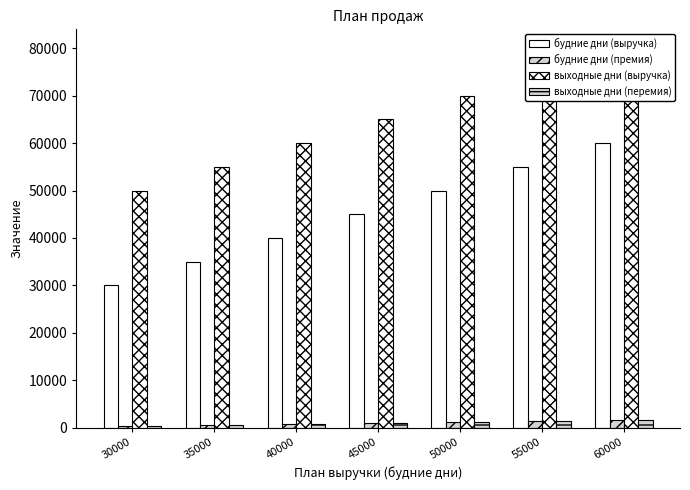

Reading left to right, extract all data points from this chart.

будние дни (выручка): 30000=30000	35000=35000	40000=40000	45000=45000	50000=50000	55000=55000	60000=60000
будние дни (премия): 30000=400	35000=600	40000=800	45000=1000	50000=1200	55000=1400	60000=1600
выходные дни (выручка): 30000=50000	35000=55000	40000=60000	45000=65000	50000=70000	55000=75000	60000=80000
выходные дни (перемия): 30000=400	35000=600	40000=800	45000=1000	50000=1200	55000=1400	60000=1600